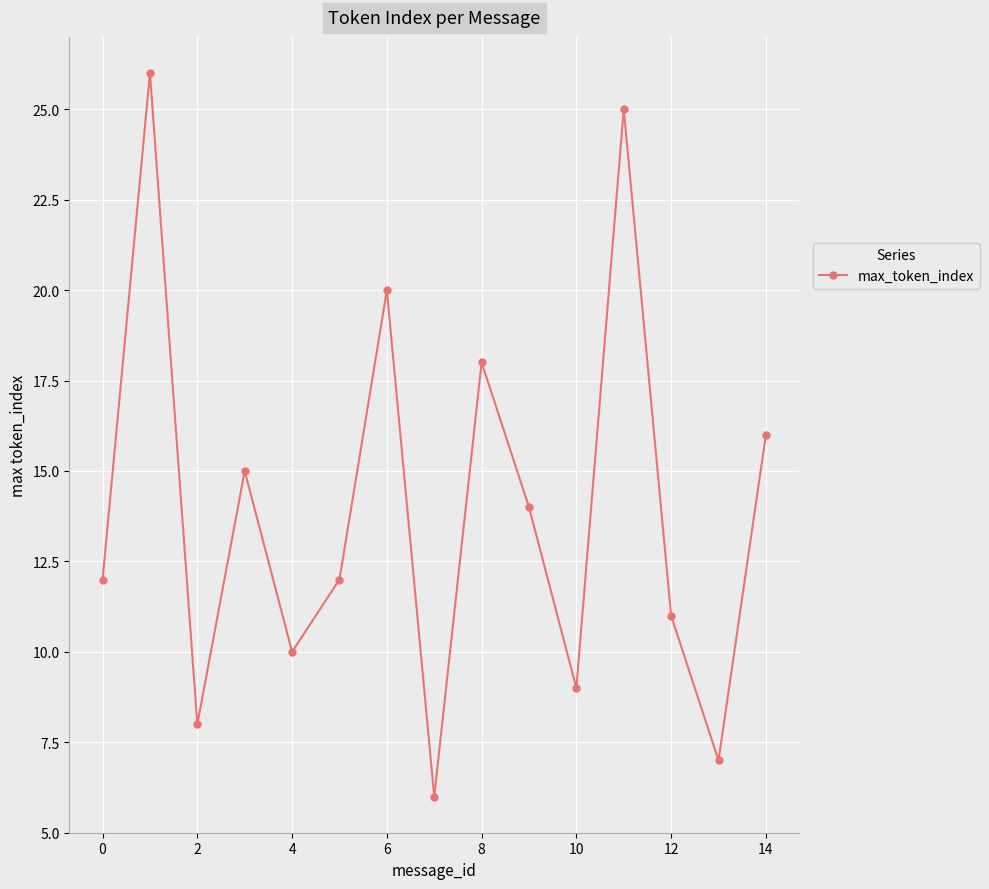

What is the smallest value displayed?

6